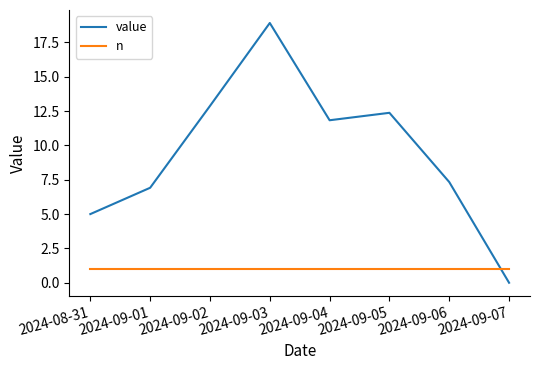

At which category does the chart reach its minimum across all series?

2024-09-07